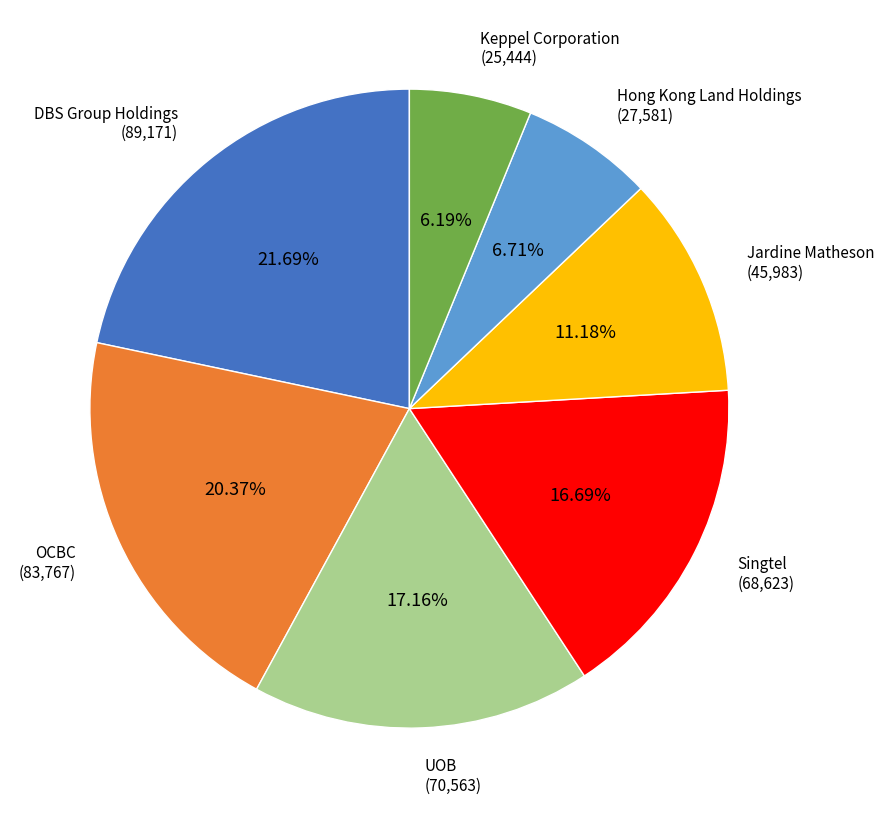

What is the ratio of the value at Hong Kong Land Holdings to the value at Keppel Corporation?

1.1